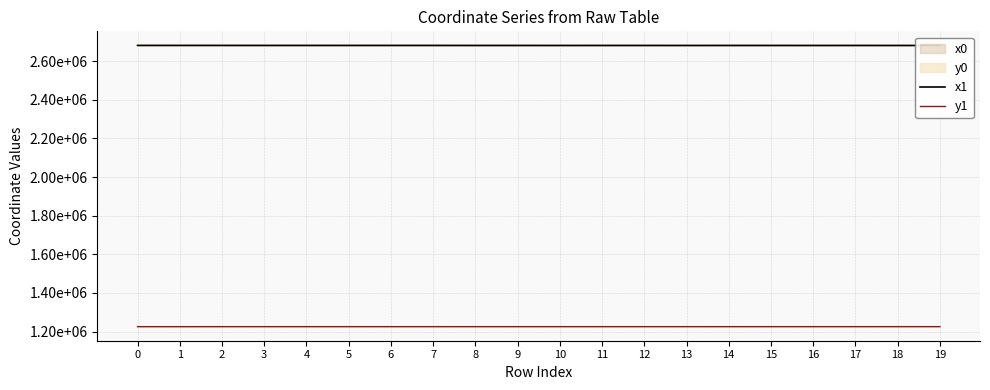

Which series has the largest total across all categories?

x1